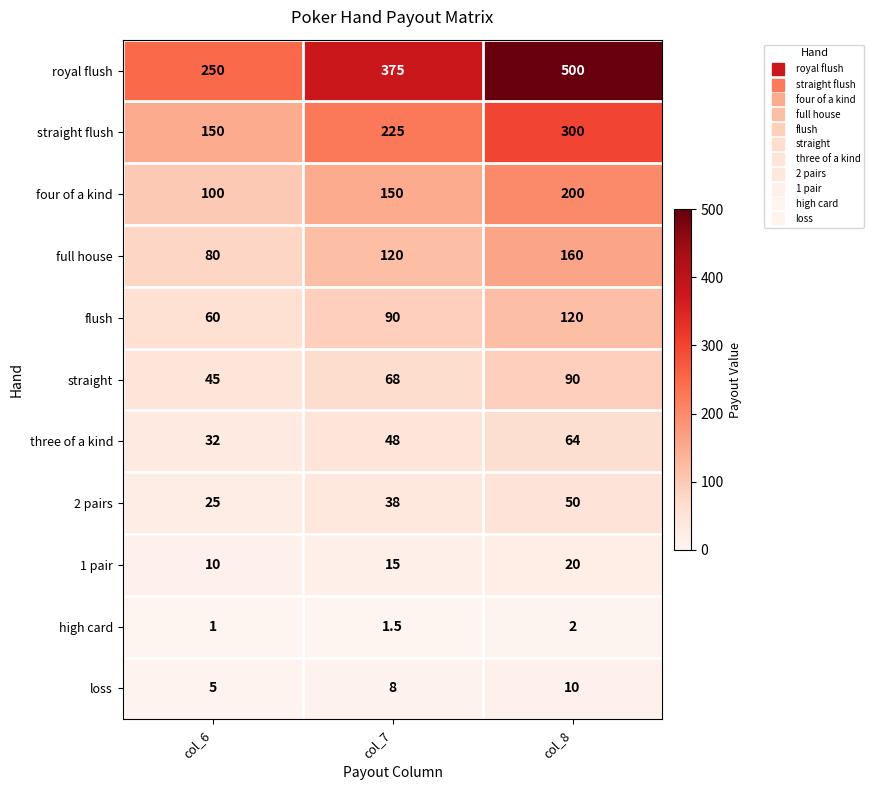

What is the minimum value shown in the chart?

1.0